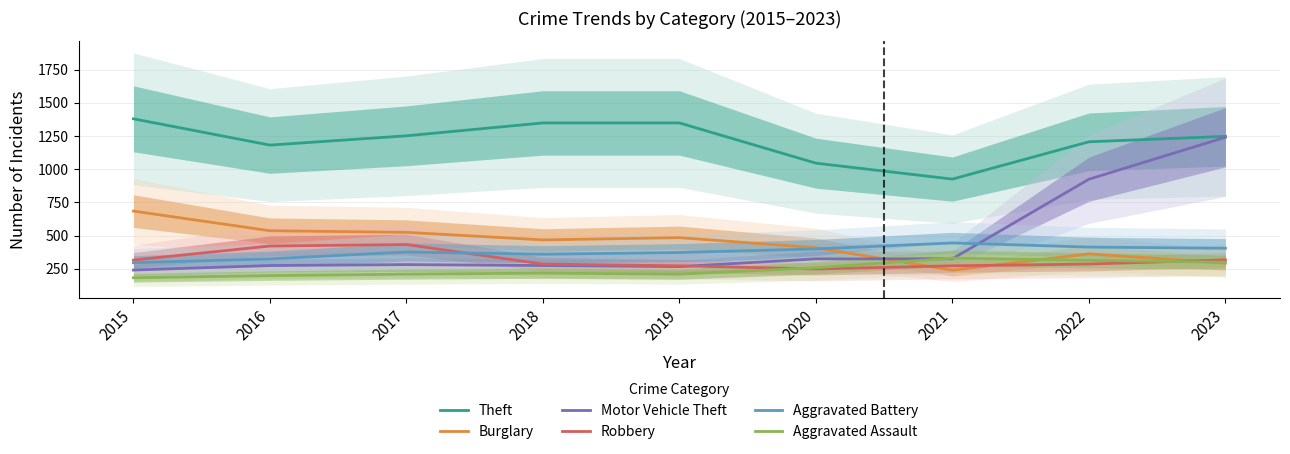

Does the chart display data point markers on the line(s)?

No